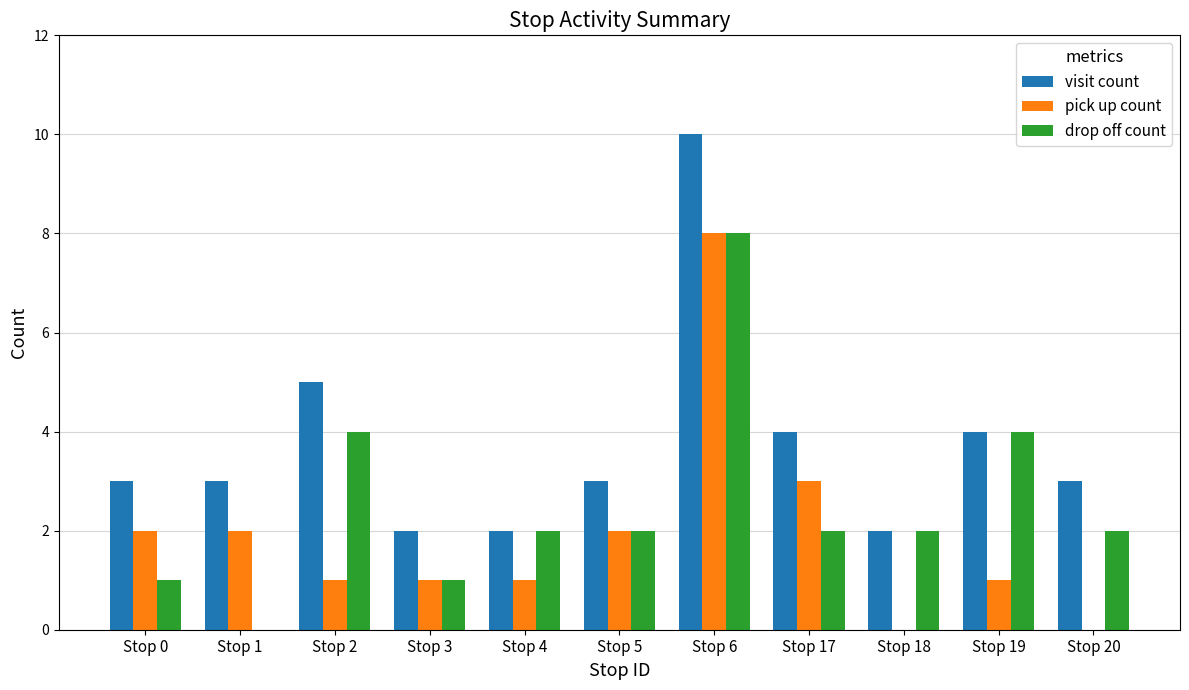

Is the value of visit count at Stop 19 greater than the value of drop off count at Stop 17?

Yes